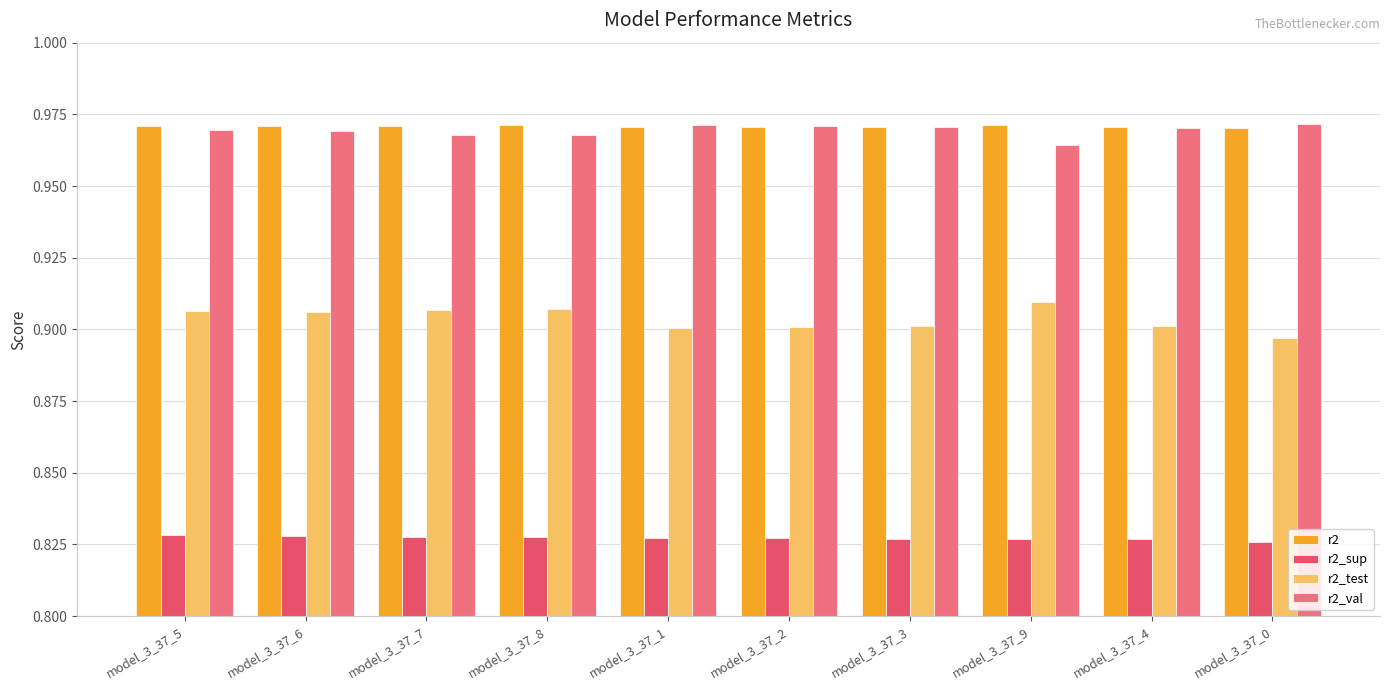

What is the lowest value of the r2_sup series?

0.8